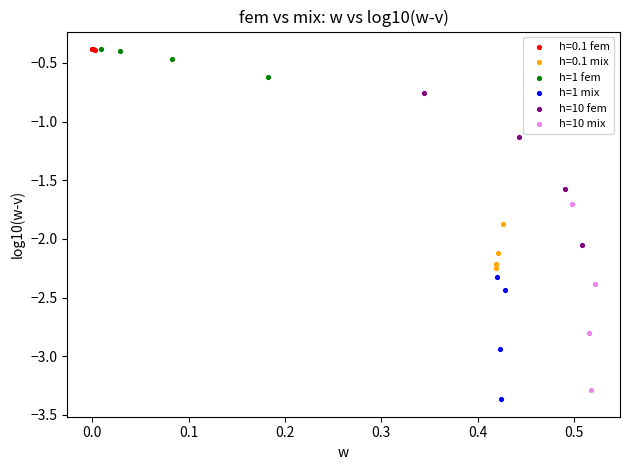

Which series has the widest spread of Y values?

h=10 mix